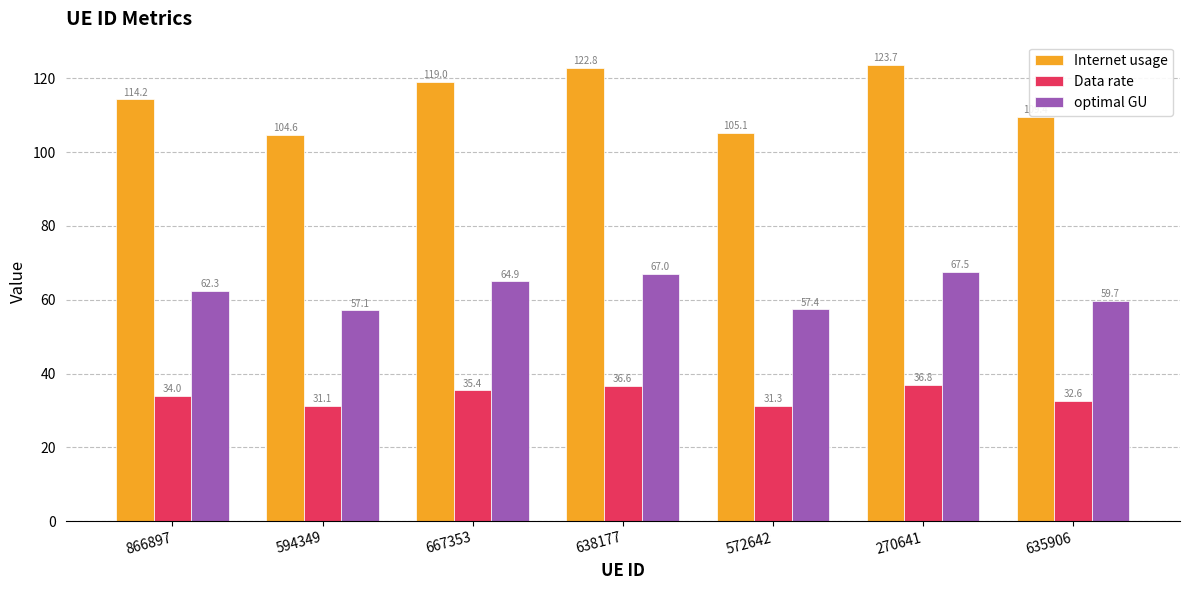

Which series has the widest spread of values?

Internet usage